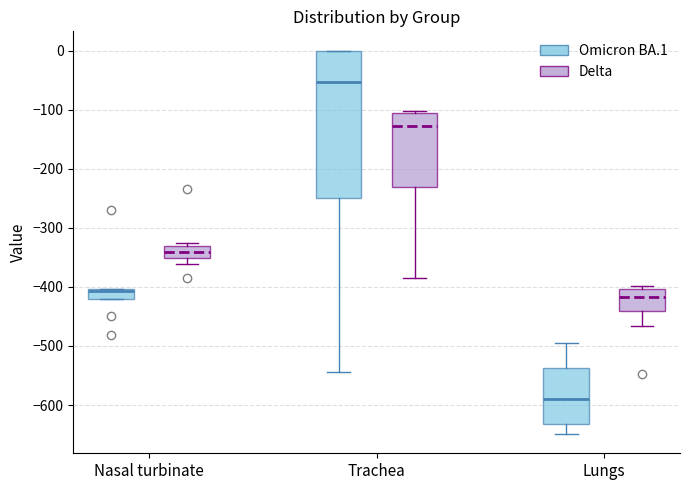

Which box is the tallest, from its lower edge to its upper edge?

Trachea (Omicron BA.1)